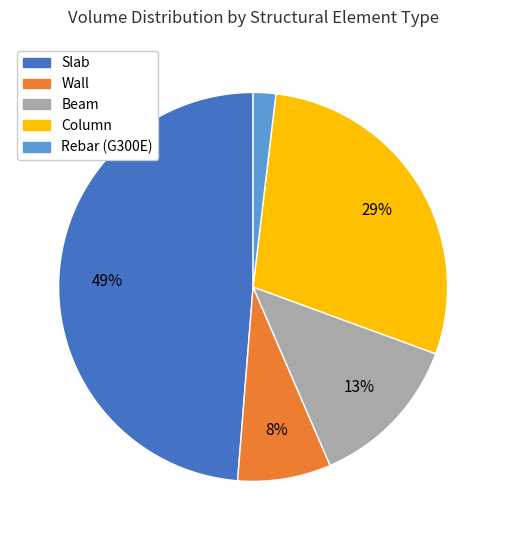

Count the number of slices in the pie.

5